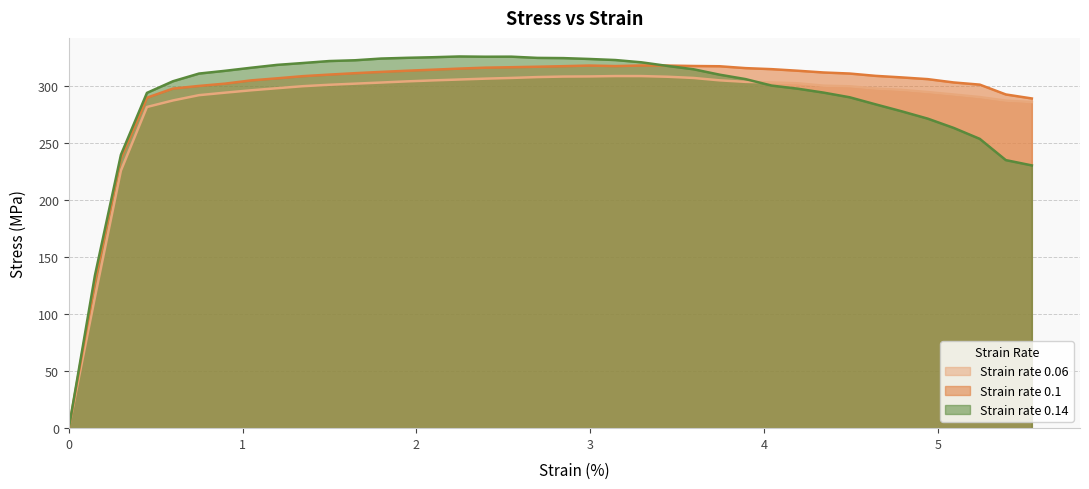

What is the sum of all 0.14 values?

10997.6